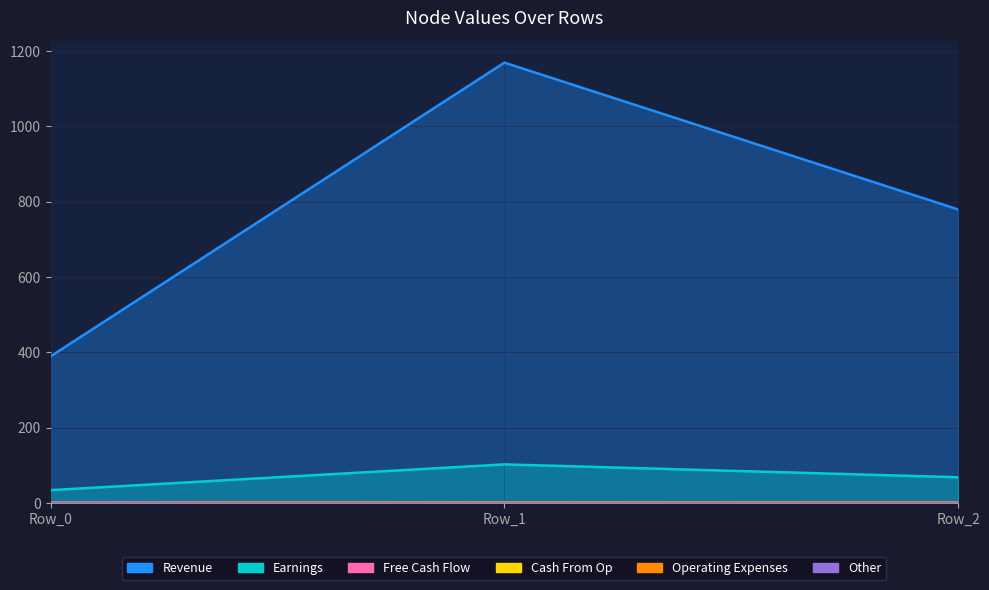

The value of Node_2 at Row_2 is 1.1. True or false?

False